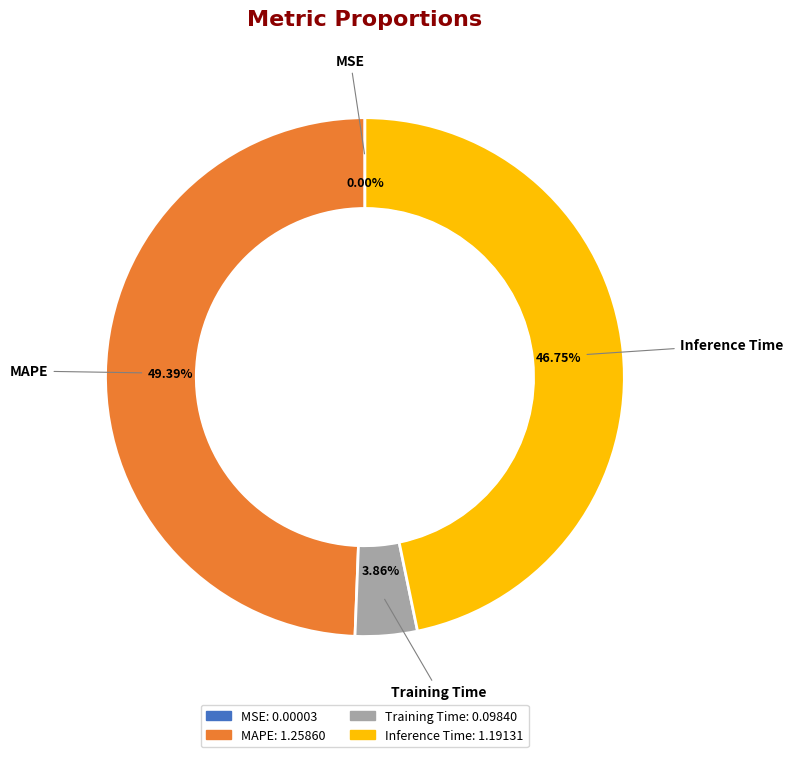

To the nearest percent, what is the difference between the largest and smallest slice percentages?

49%